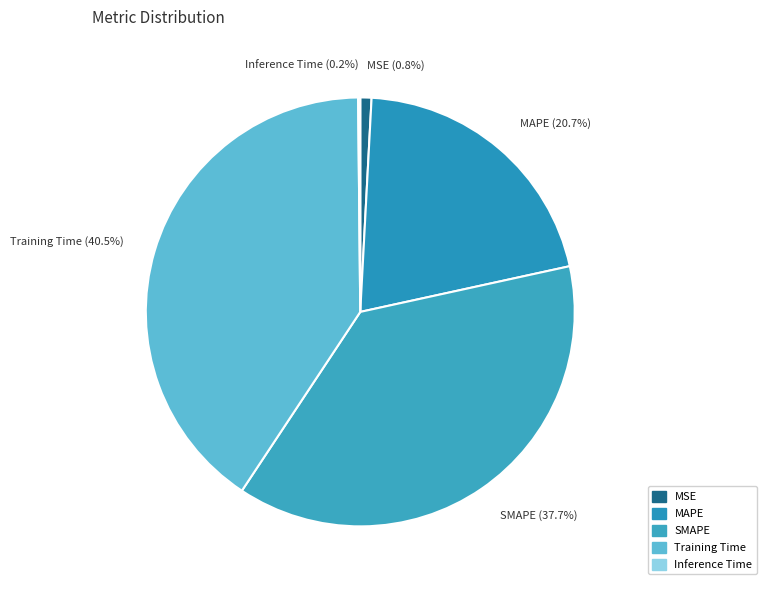

Do SMAPE (37.7%) and Training Time (40.5%) together represent more than half of the pie?

Yes